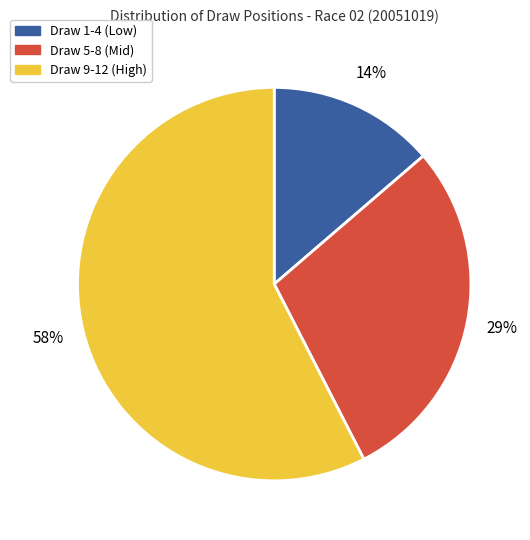

True or false: Draw 9-12 (High) accounts for 50% of the total.

False